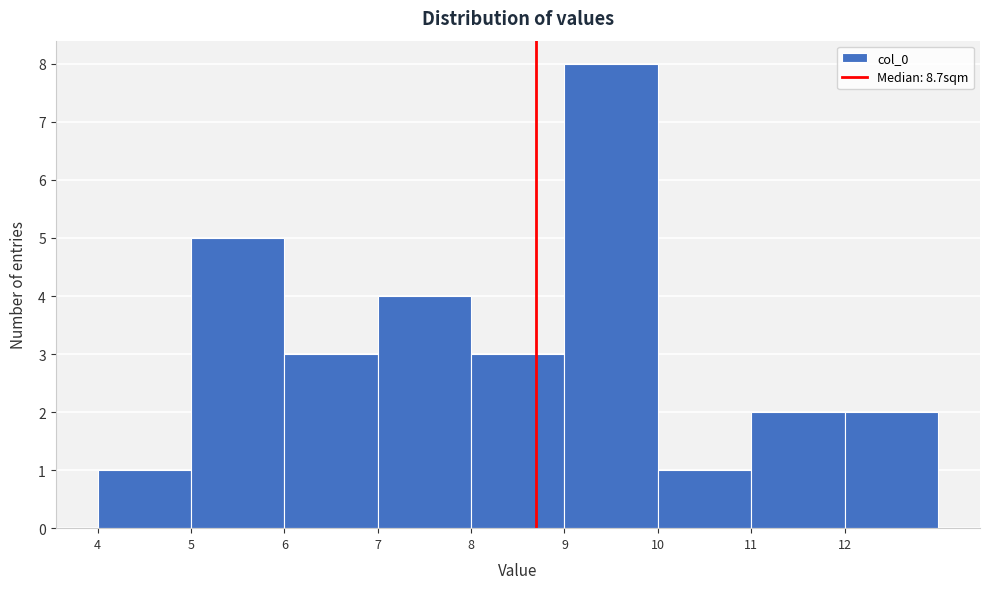

Over which range of the x-axis is the bar tallest?

9 to 10